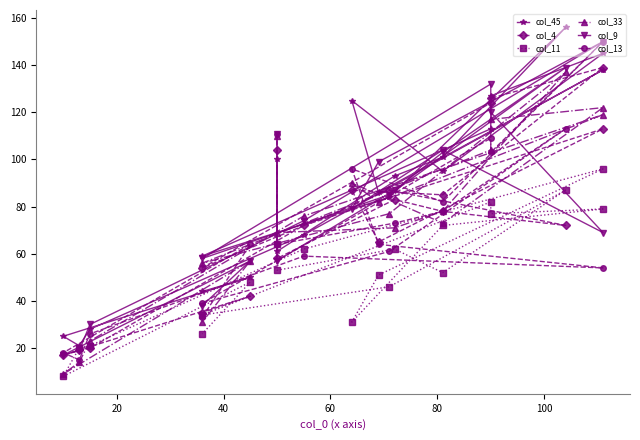

Which series has the largest total across all categories?

col_45